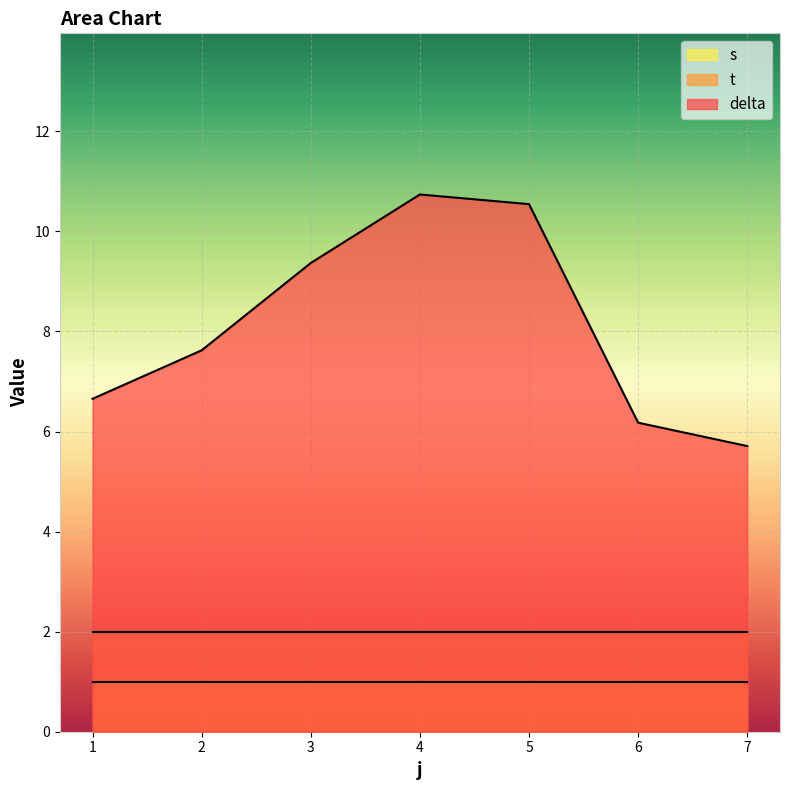

True or false: delta and t intersect in this chart.

False